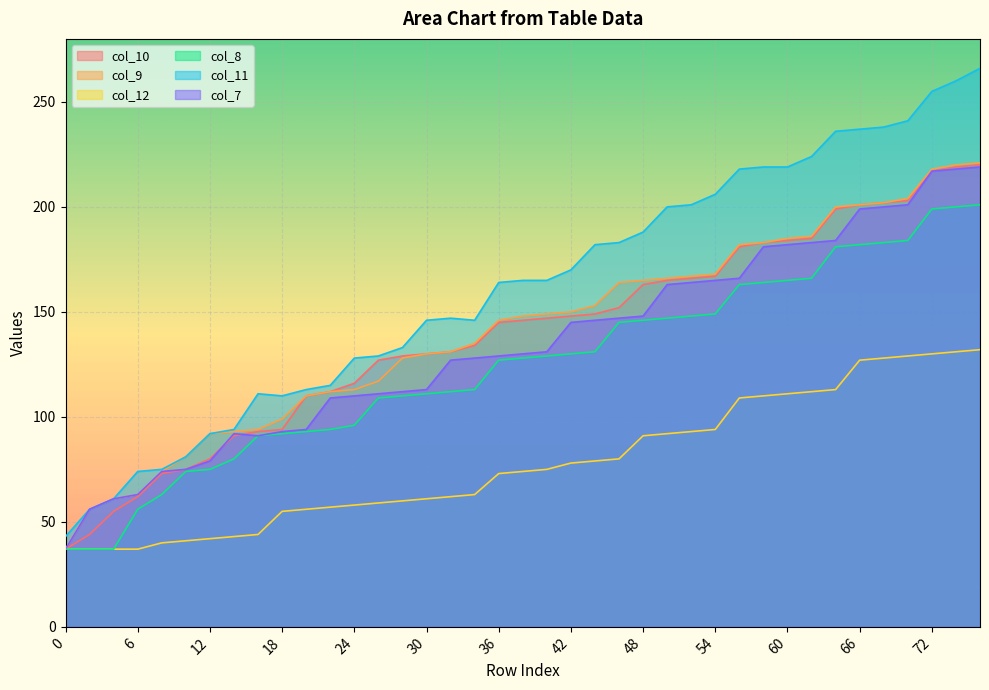

Is it true that col_12 equals 18 at 2?

False